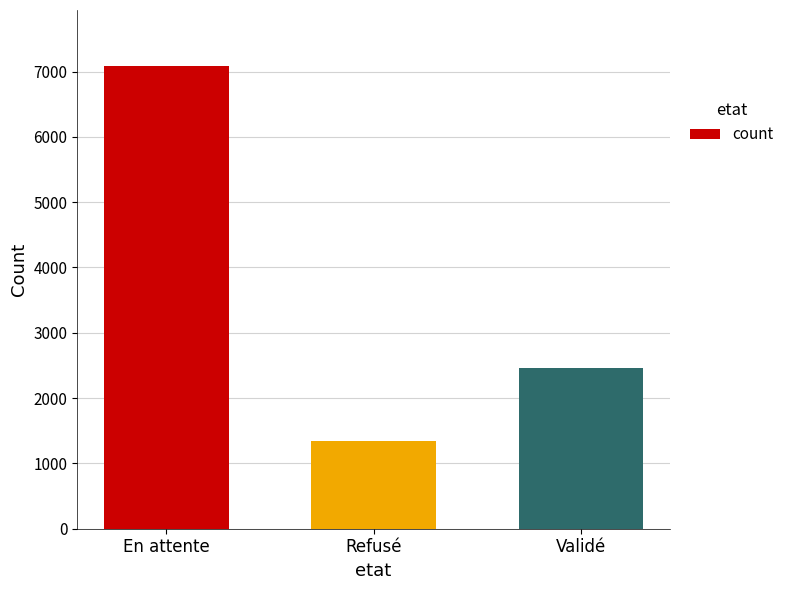

Which label corresponds to the largest value in the chart?

En attente